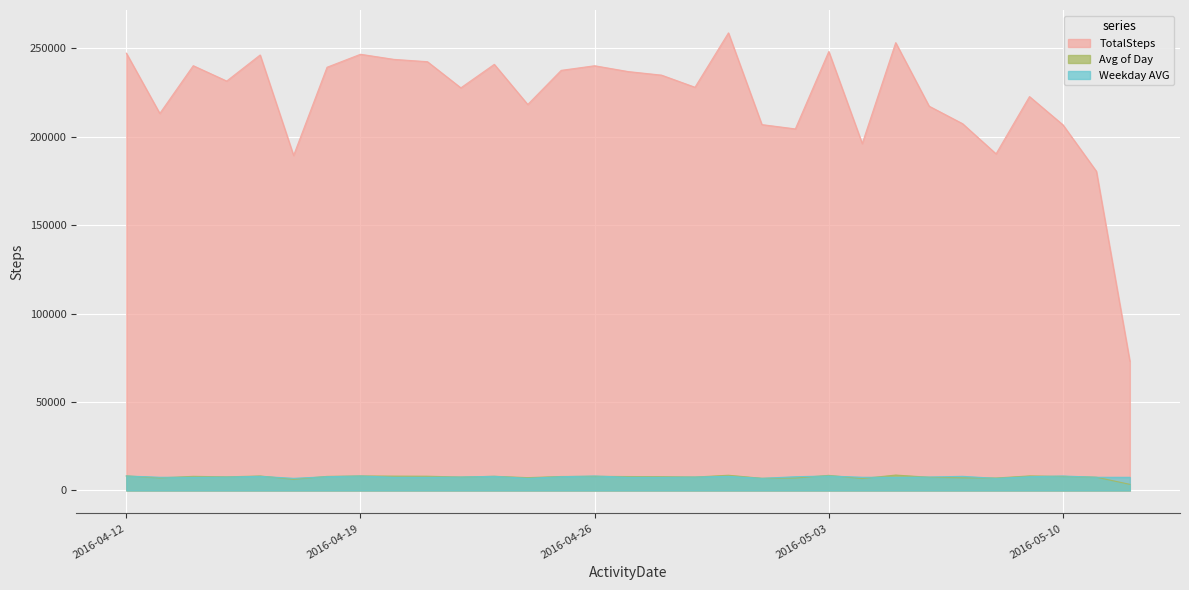

What are all the series names shown in the legend?

TotalSteps, Avg of Day, Weekday AVG